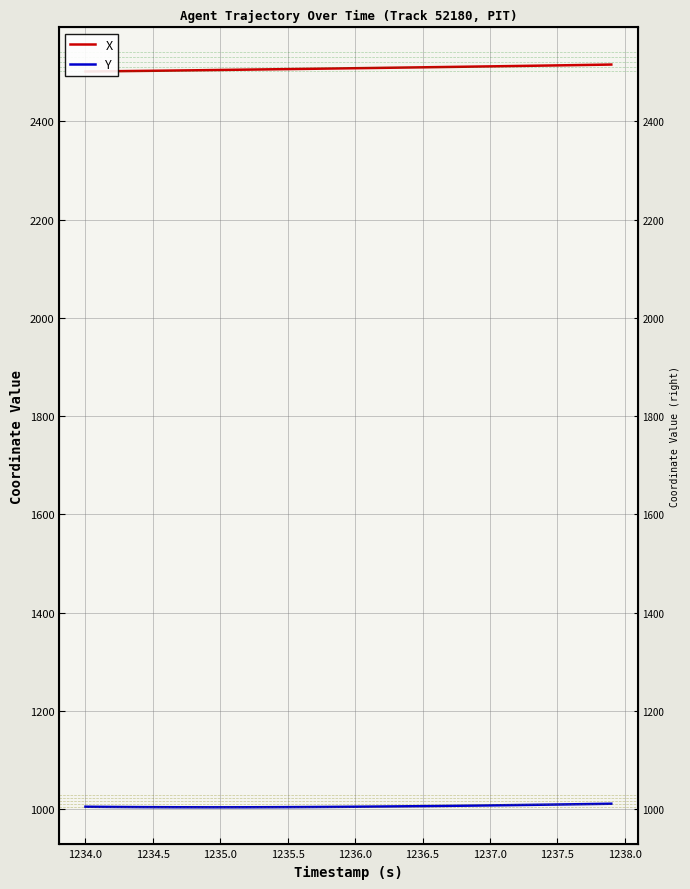

Reading left to right, transcribe all the data shown in this chart.

X: 2501.5	2501.8	2502.0	2502.3	2502.6	2502.9	2503.2	2503.6	2503.9	2504.2	2504.6	2504.9	2505.3	2505.6	2506.0	2506.3	2506.7	2507.1	2507.4	2507.8	2508.1	2508.5	2508.9	2509.2	2509.6	2510.0	2510.3	2510.7	2511.1	2511.5	2511.9	2512.3	2512.7	2513.1	2513.5	2513.9	2514.3	2514.7	2515.2	2515.6
Y: 1005.3	1005.1	1004.9	1004.7	1004.5	1004.4	1004.3	1004.3	1004.2	1004.2	1004.2	1004.2	1004.2	1004.3	1004.4	1004.5	1004.6	1004.8	1004.9	1005.1	1005.3	1005.5	1005.7	1006.0	1006.2	1006.5	1006.8	1007.1	1007.4	1007.7	1008.0	1008.4	1008.7	1009.1	1009.5	1009.8	1010.2	1010.6	1011.0	1011.4